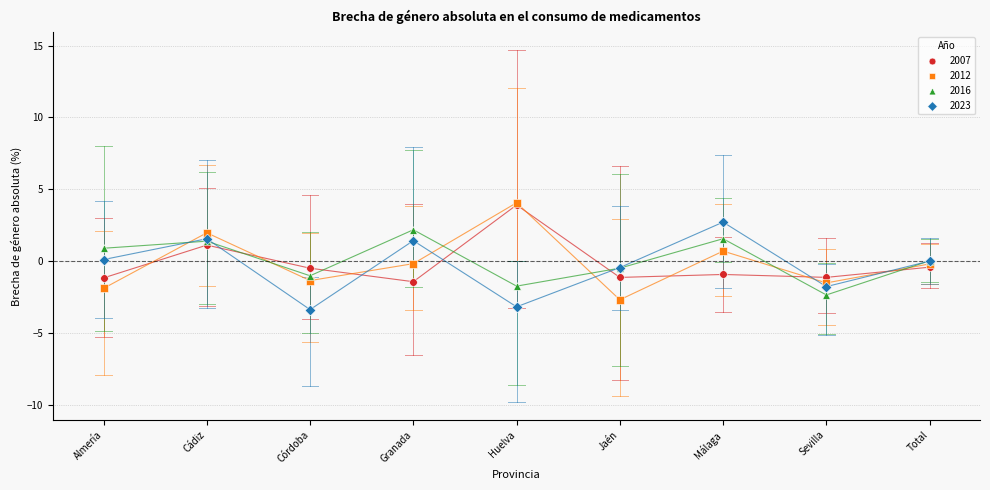

Which series contains the lowest Y value?

2023